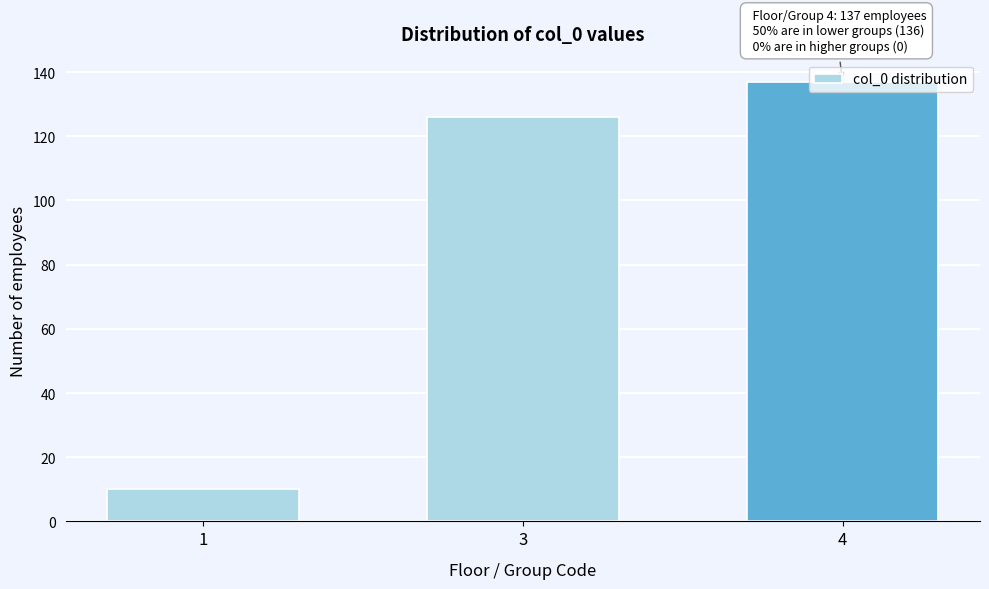

Rank the categories by value from highest to lowest.

4, 3, 1